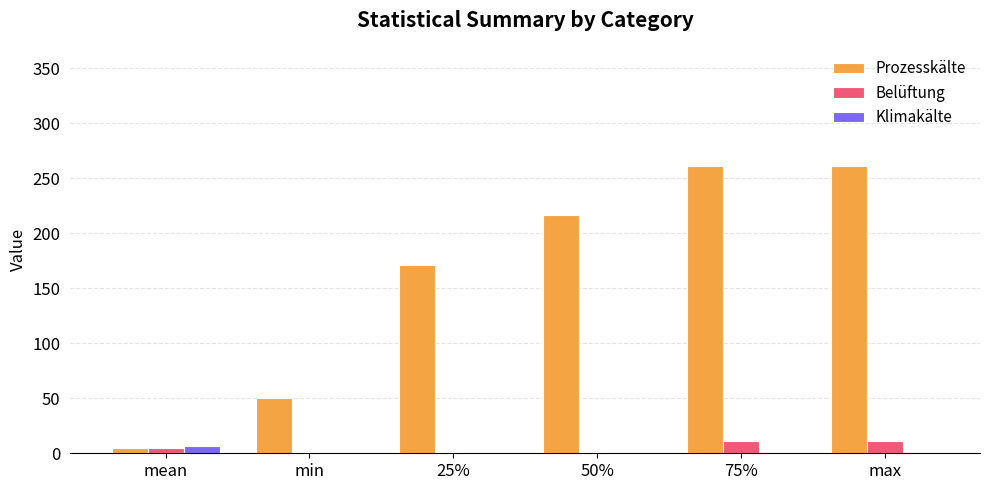

What is the approximate value of Belüftung at 75%?

11.6